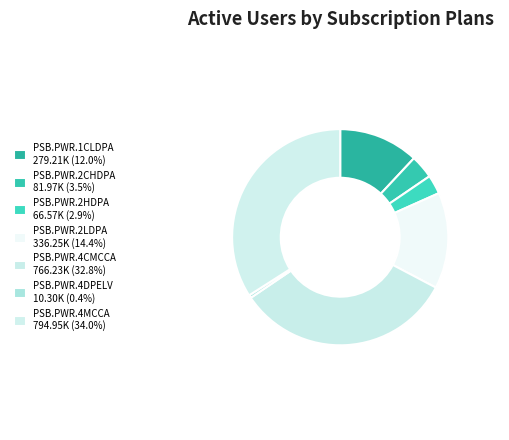

Is there any slice that represents more than half of the pie?

No